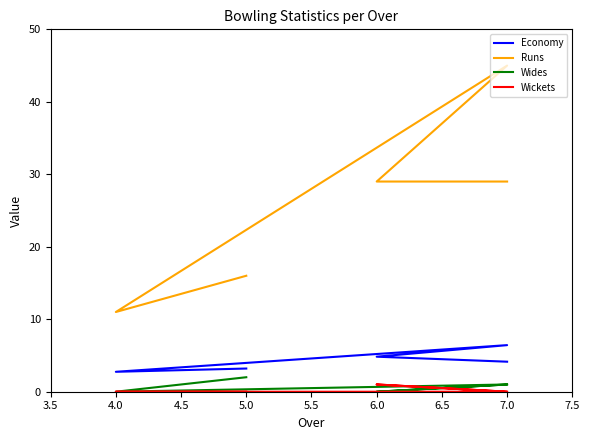

What are all the series names shown in the legend?

Economy, Runs, Wides, Wickets